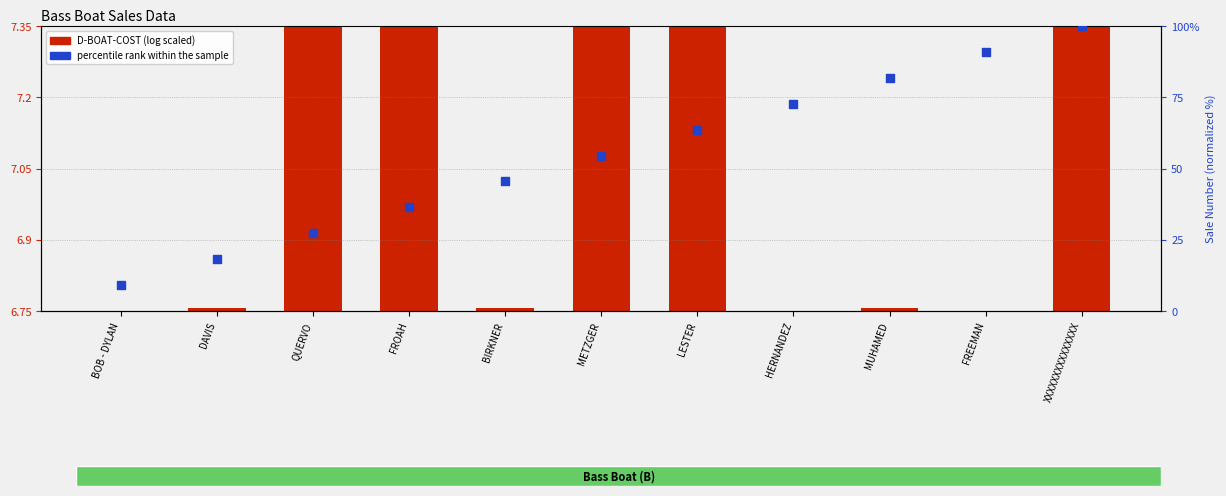

Which series reaches the minimum Y coordinate?

D-BOAT-COST (log scaled)